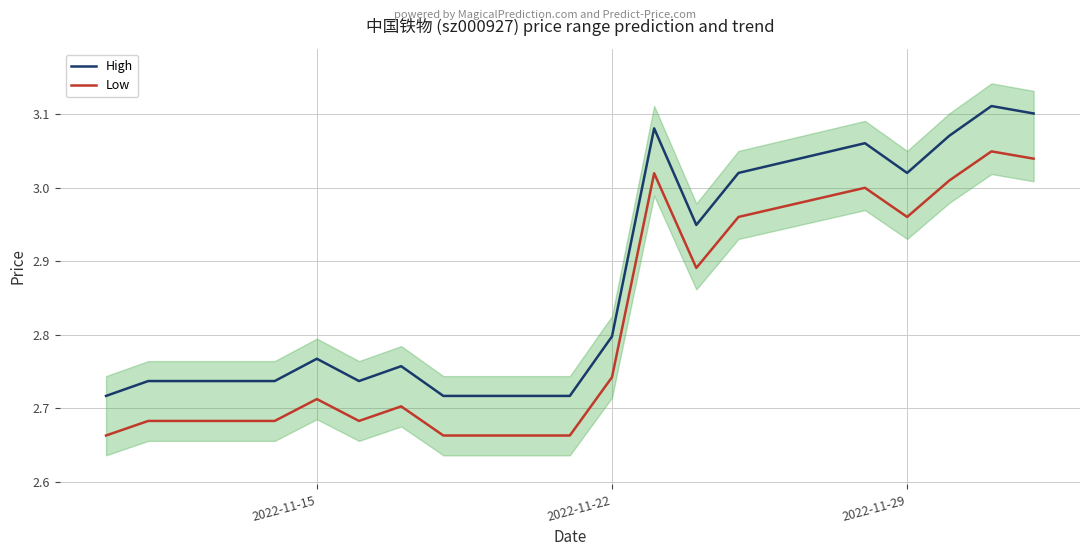

True or false: Low and High intersect in this chart.

False